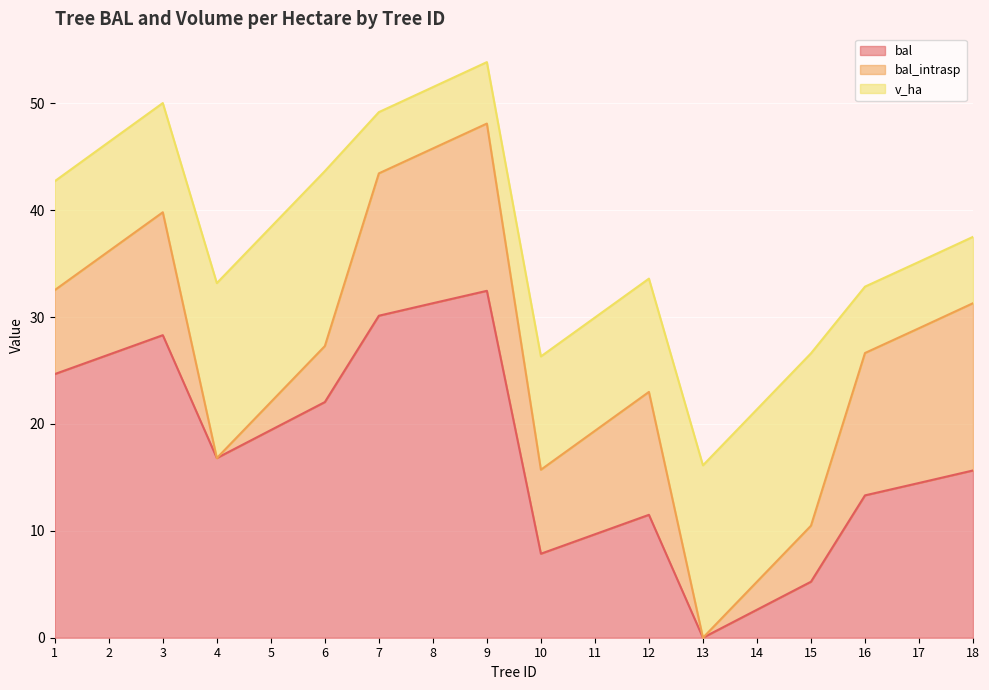

Is it true that bal equals 10.6 at 5?

False